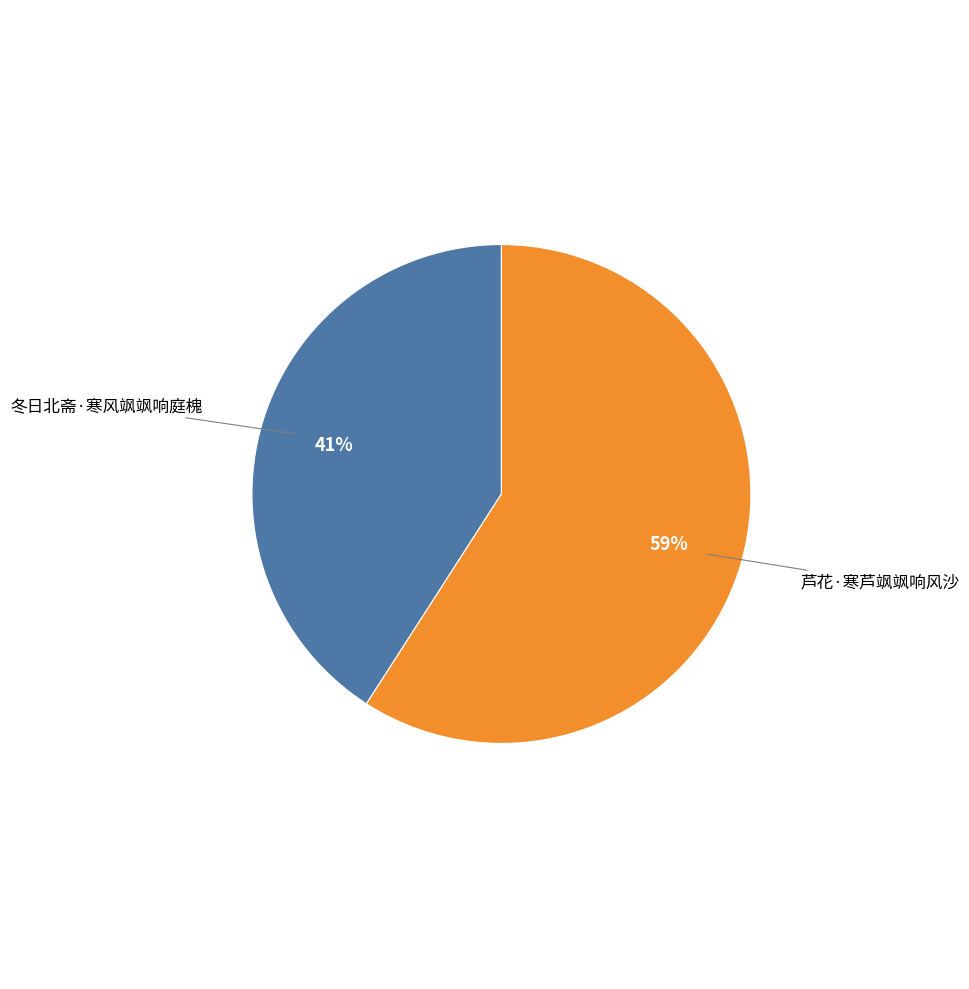

Rank the categories by value from lowest to highest.

冬日北斋·寒风飒飒响庭槐, 芦花·寒芦飒飒响风沙